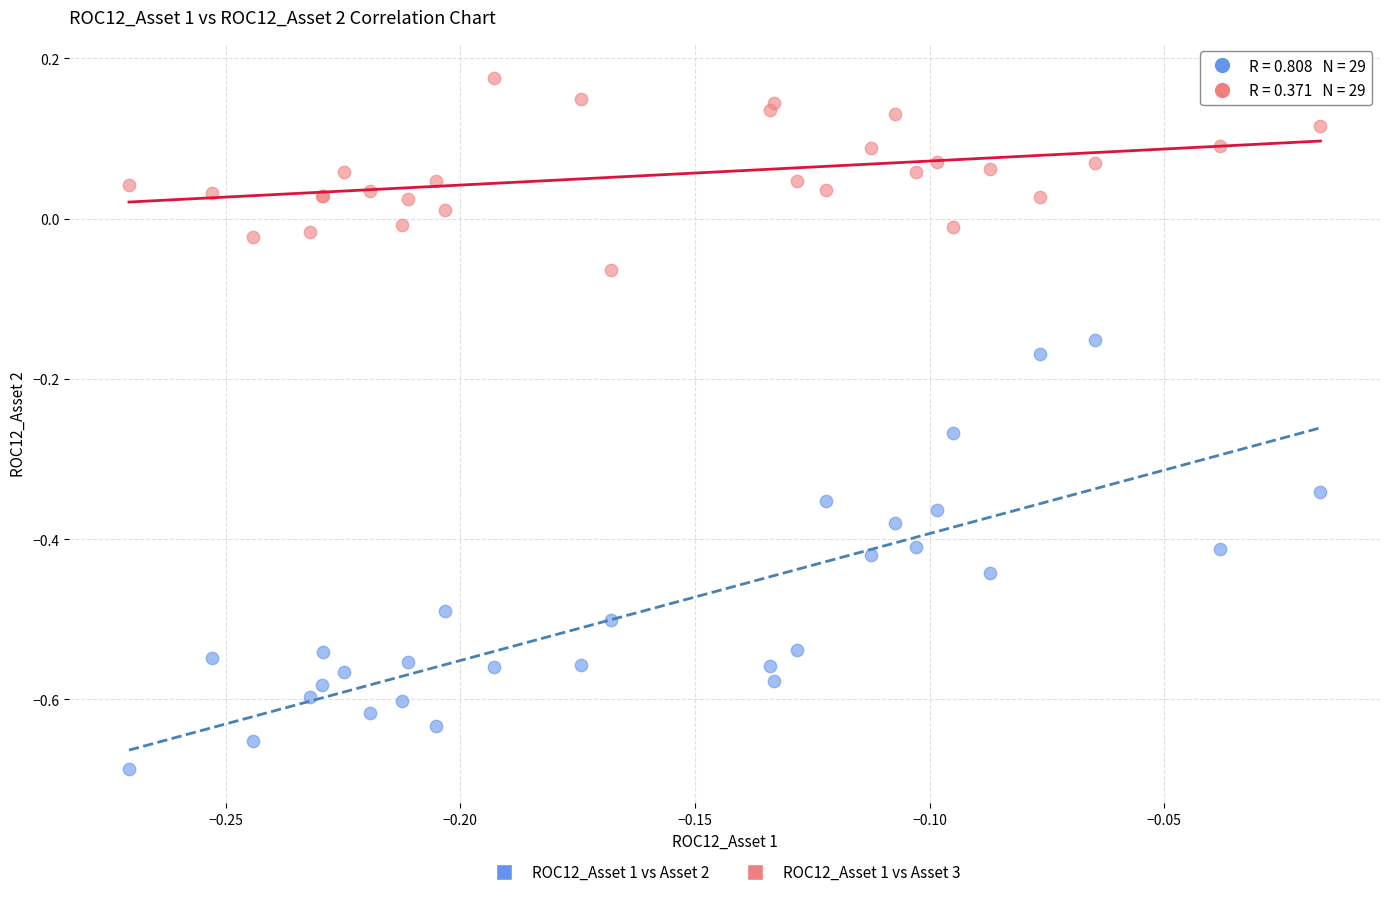

Which series has the widest spread of Y values?

ROC12_Asset 1 vs Asset 2